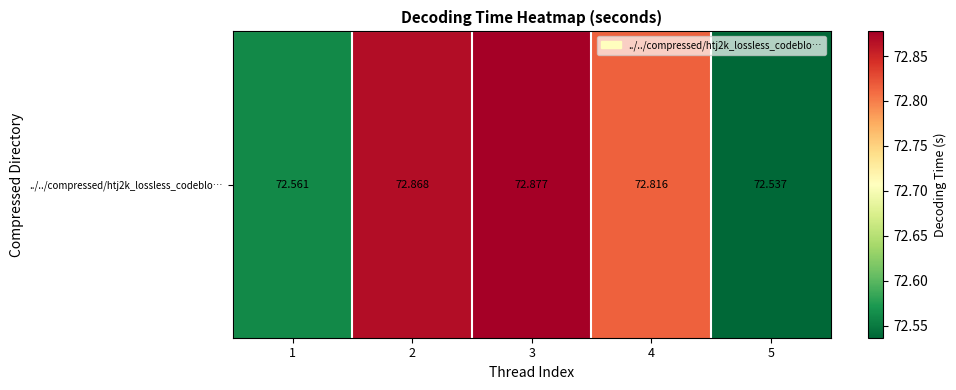

Reading right to left, transcribe all the data shown in this chart.

72.5	72.8	72.9	72.9	72.6